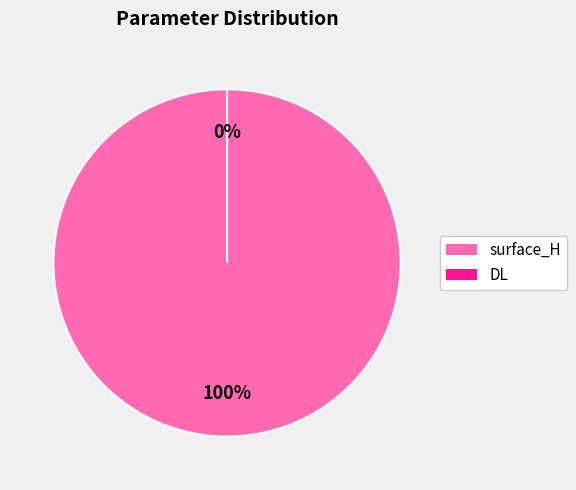

Between surface_H and DL, which is larger?

surface_H